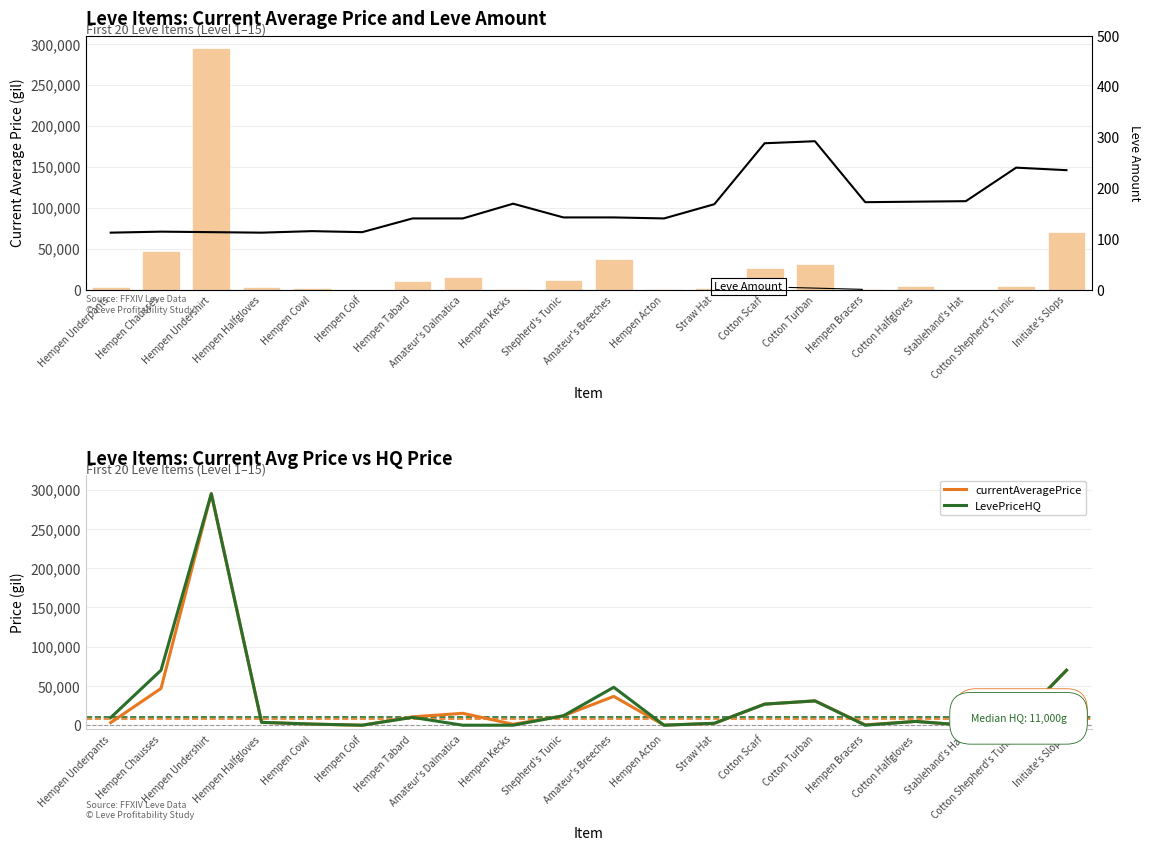

How many positive values does the LevePriceHQ series have?

14